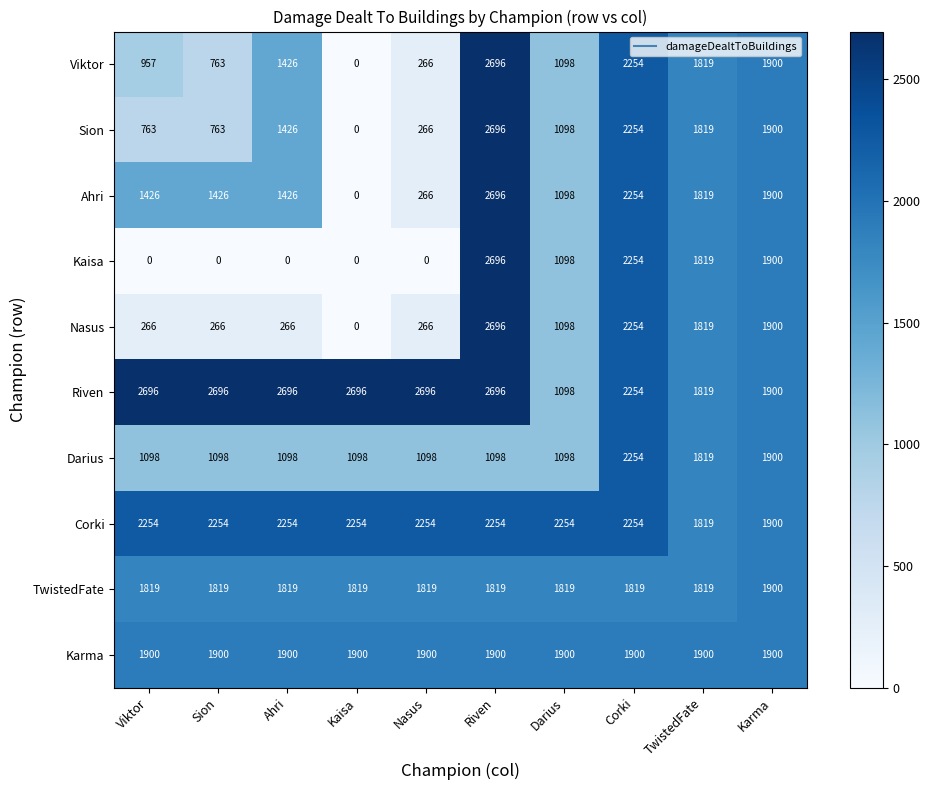

What is the greatest value displayed?

2696